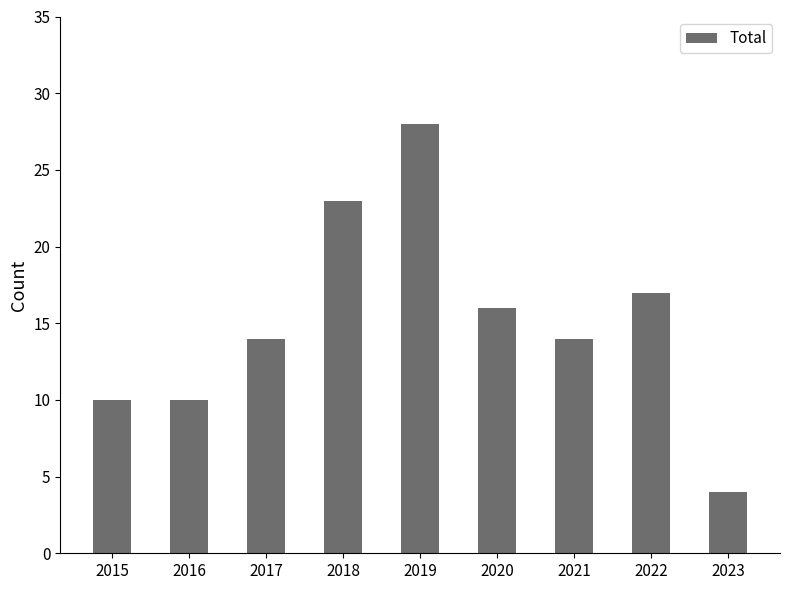

Which category has the highest value across all series?

2019